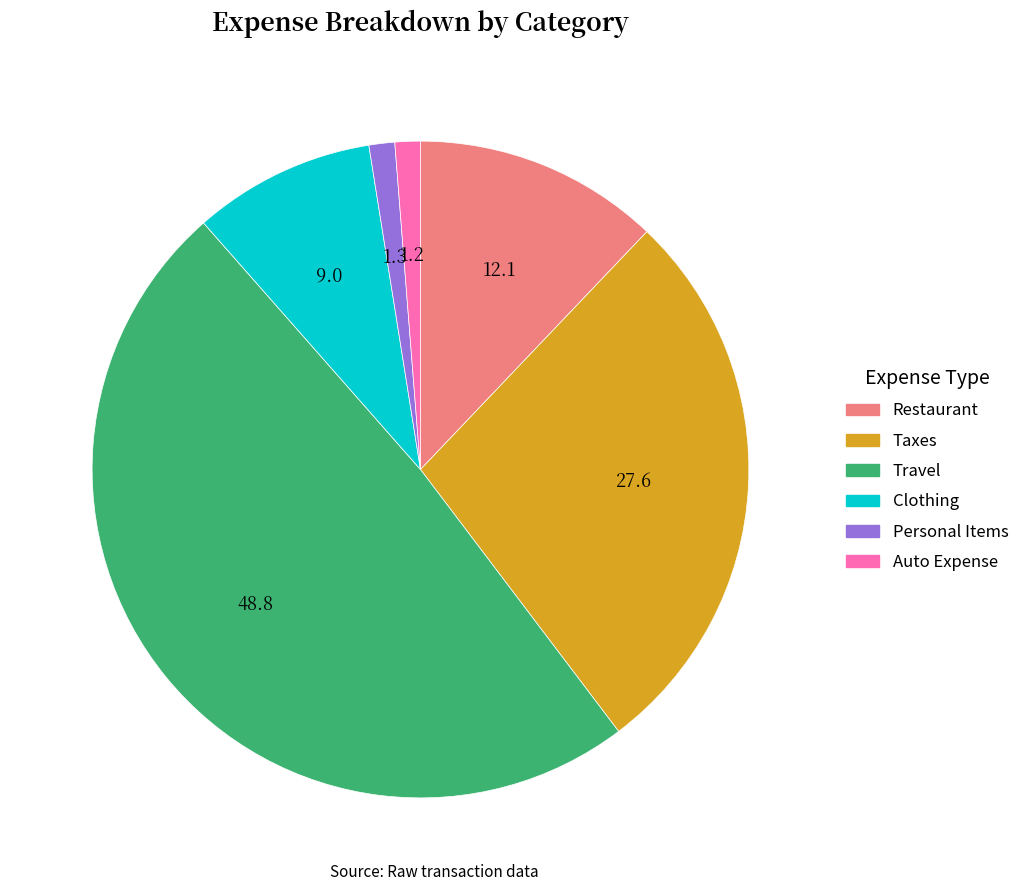

Between Restaurant and Taxes, which is larger?

Taxes